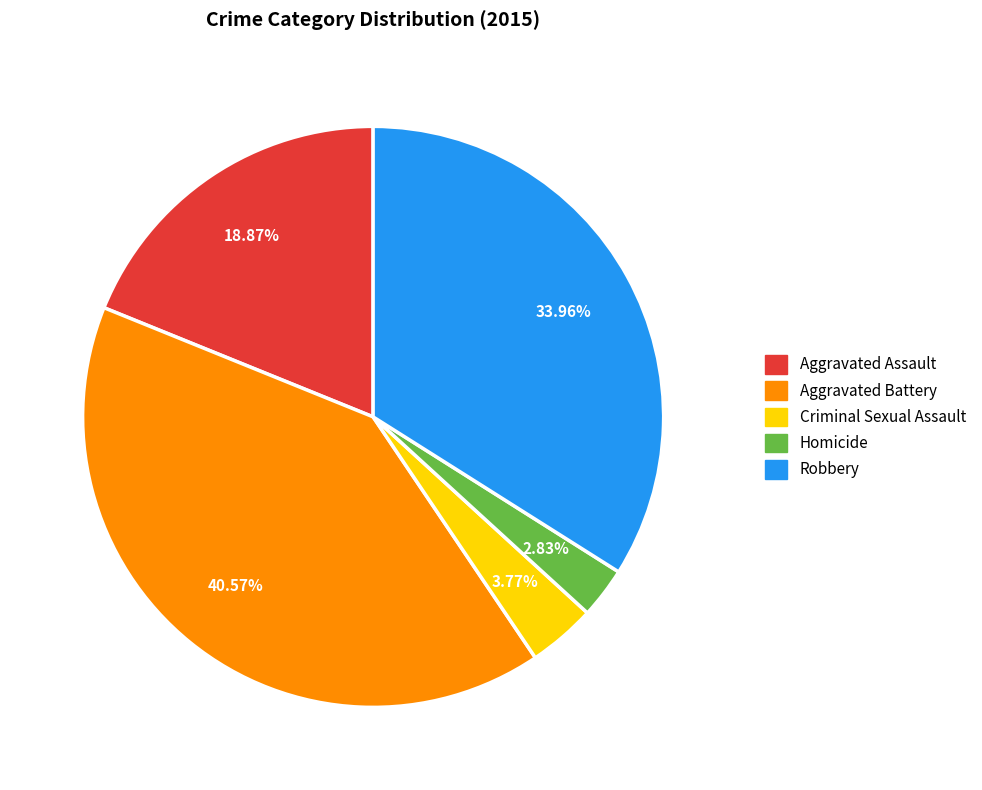

Is it true that Criminal Sexual Assault is 4% of the pie?

True